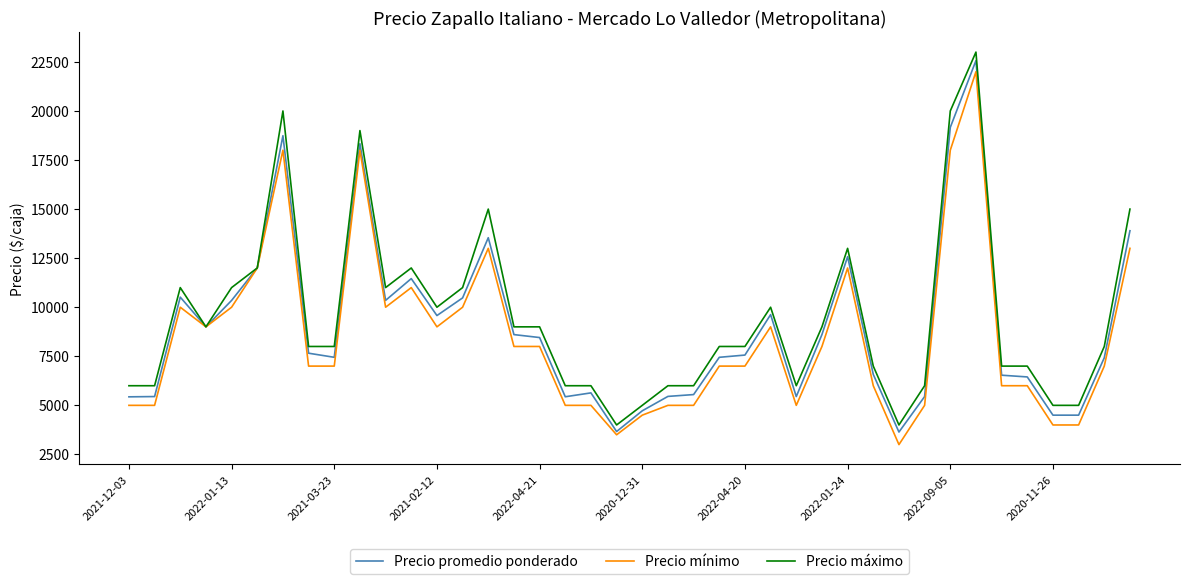

What is the minimum value shown in the chart?

3000